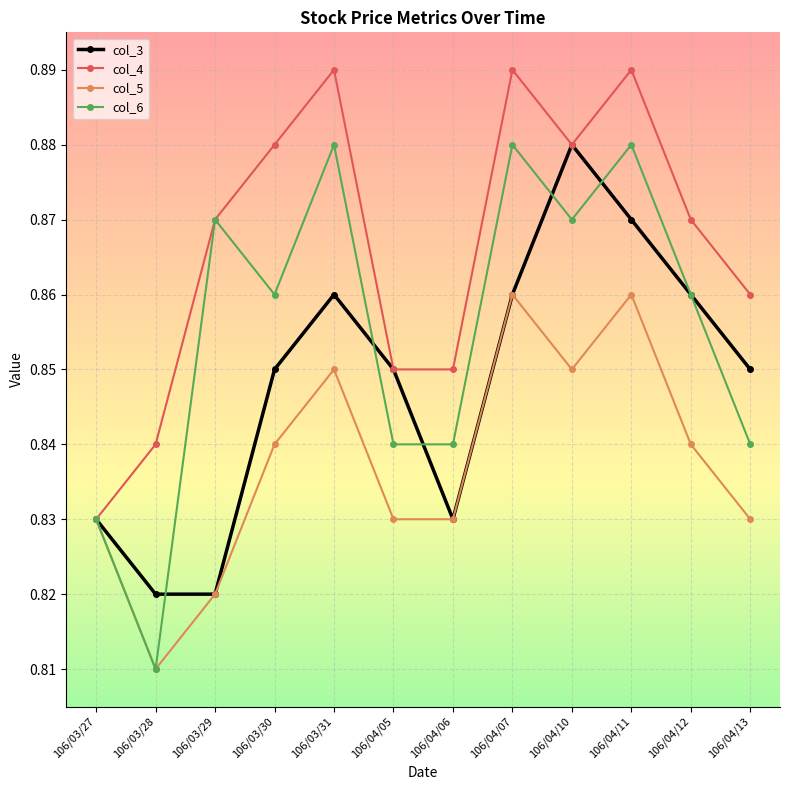

The value of col_6 at 106/03/27 is 1.2. True or false?

False